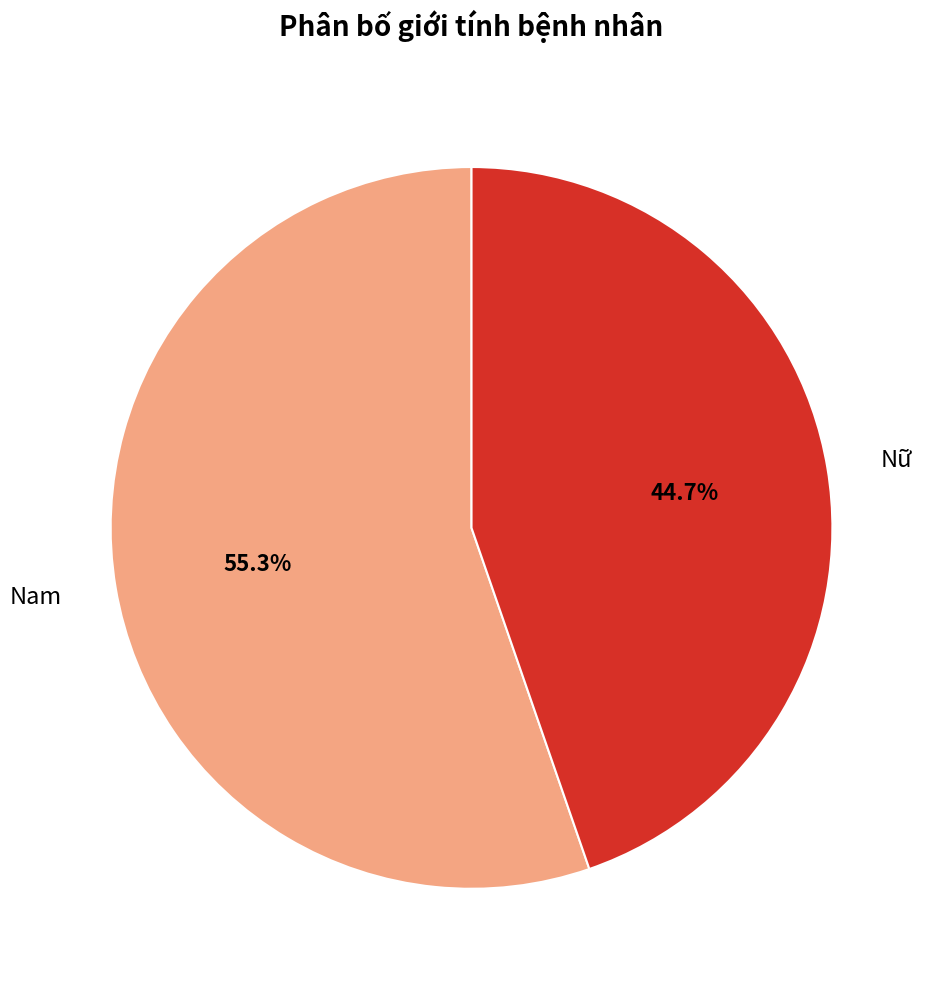

Which category has the biggest portion of the pie?

Nam